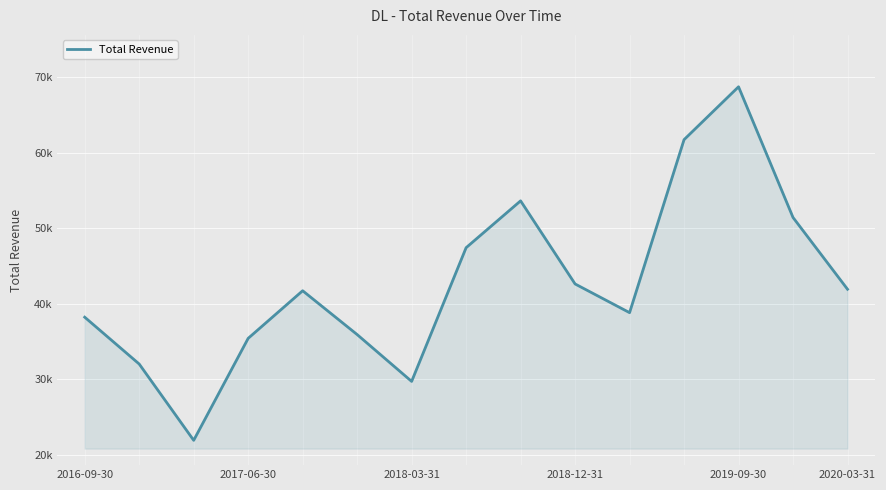

Reading left to right, list all the values displayed in this chart.

38200	32000	21900	35400	41700	35900	29700	47400	53600	42600	38800	61700	68700	51400	41900